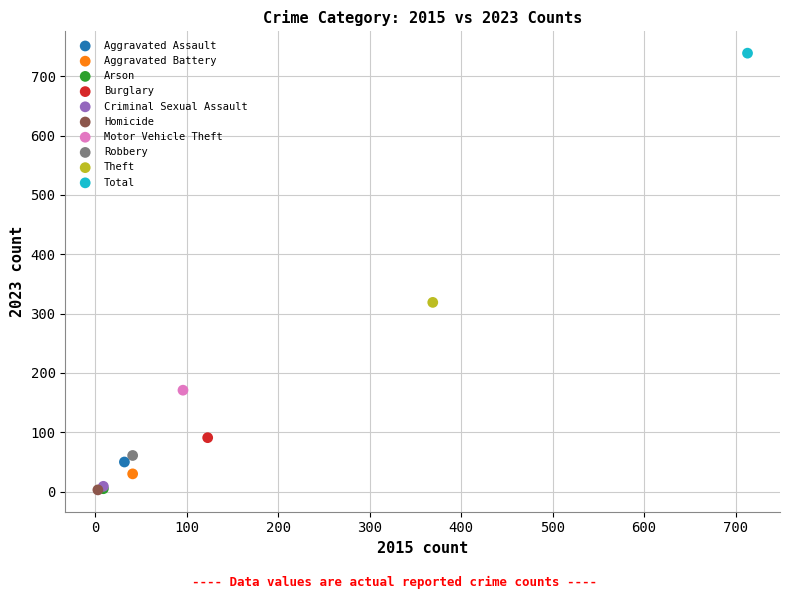

Which series reaches the maximum Y coordinate?

Total